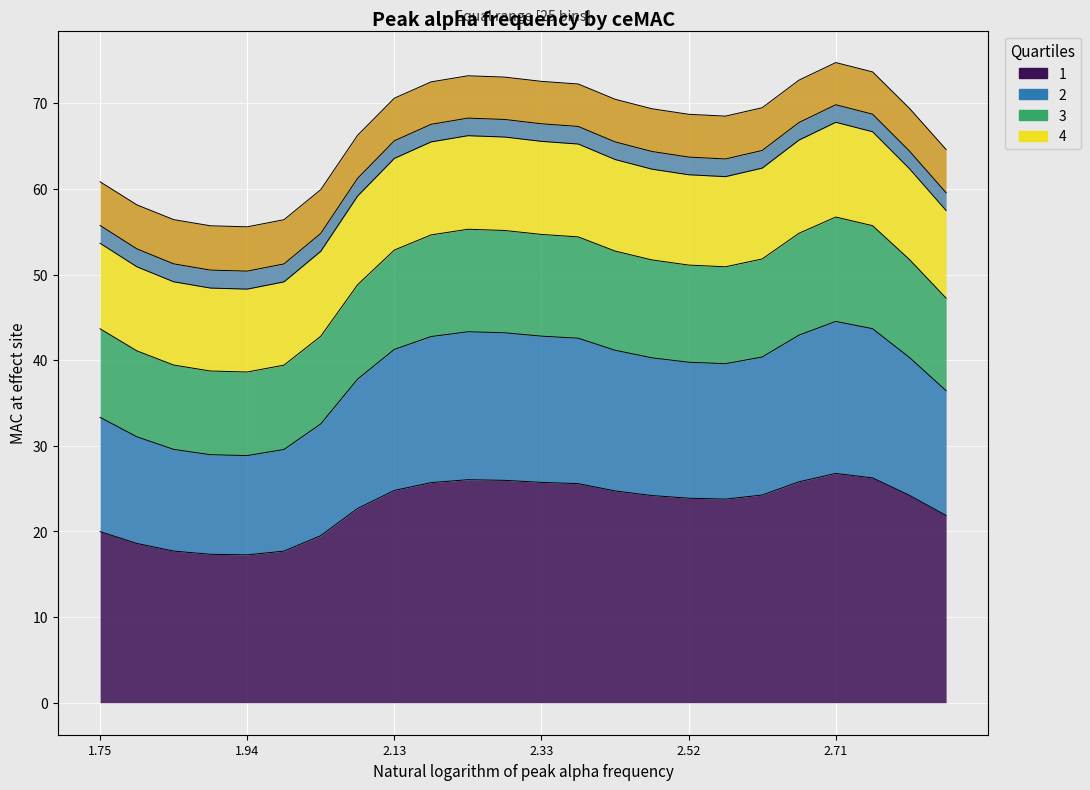

Rank the categories by 2 value from lowest to highest.

4, 3, 5, 2, 1, 6, 0, 23, 7, 17, 16, 15, 22, 18, 14, 8, 13, 9, 12, 19, 11, 10, 21, 20